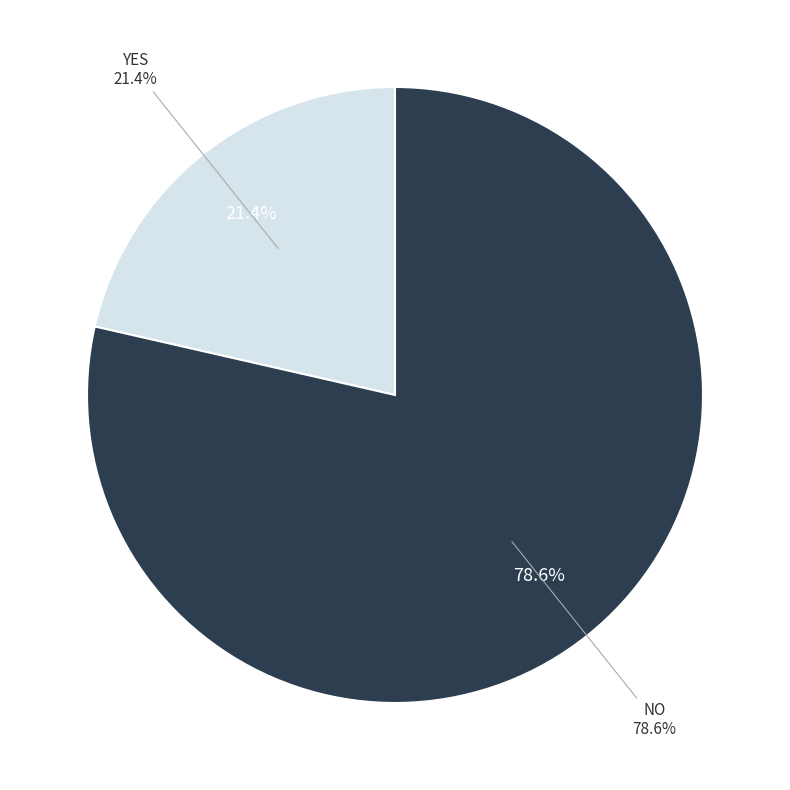

Between NO and YES, which is larger?

NO